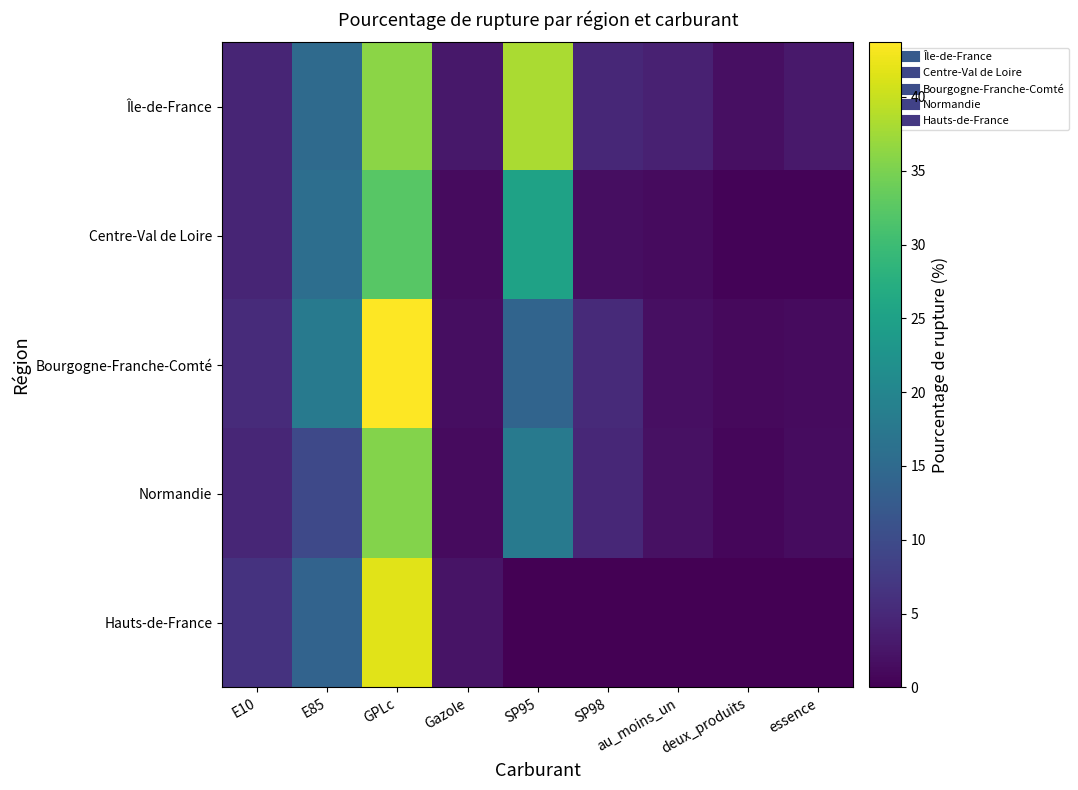

Count the number of categories in the chart.

9